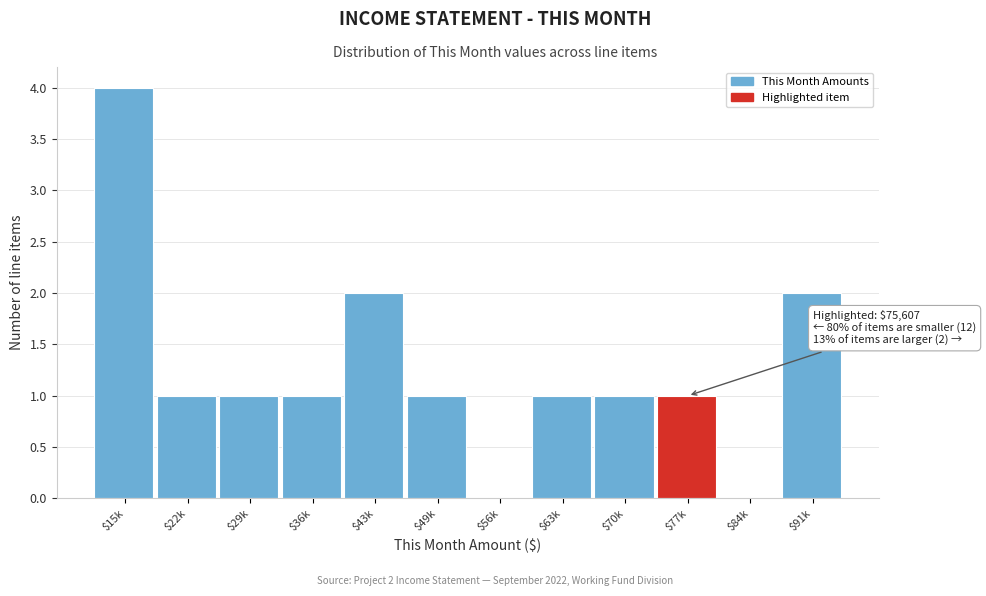

What is the maximum value shown in the chart?

4